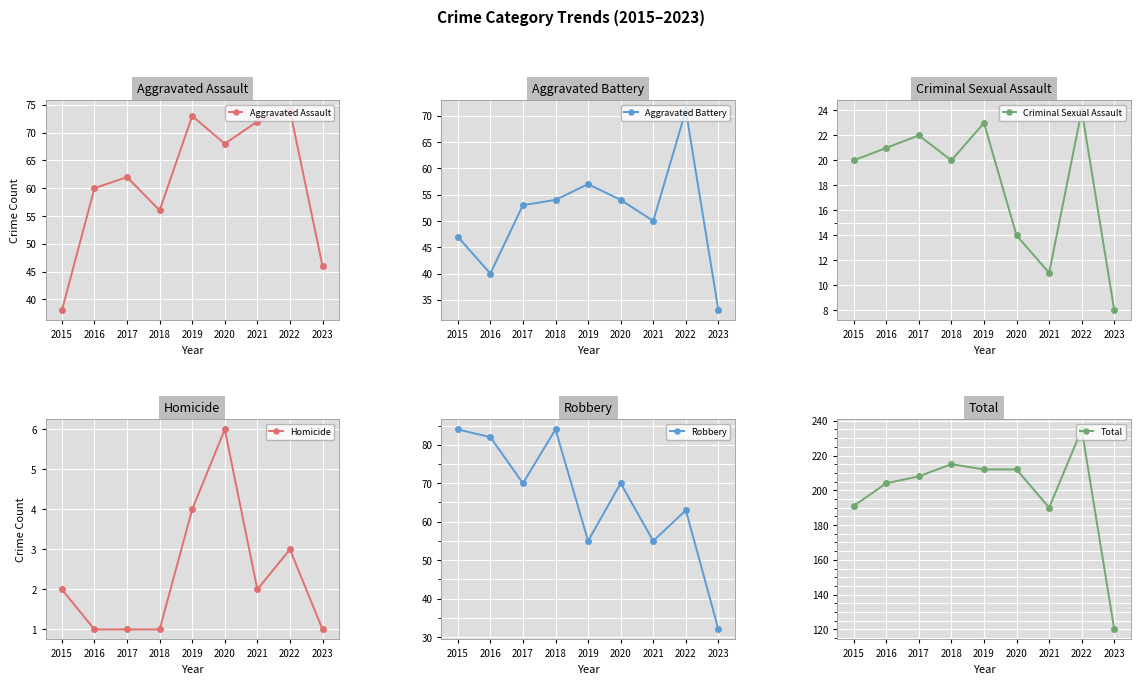

Reading left to right, list all the values displayed in this chart.

Aggravated Assault: 38	60	62	56	73	68	72	74	46
Aggravated Battery: 47	40	53	54	57	54	50	71	33
Criminal Sexual Assault: 20	21	22	20	23	14	11	24	8
Homicide: 2	1	1	1	4	6	2	3	1
Robbery: 84	82	70	84	55	70	55	63	32
Total: 191	204	208	215	212	212	190	235	120